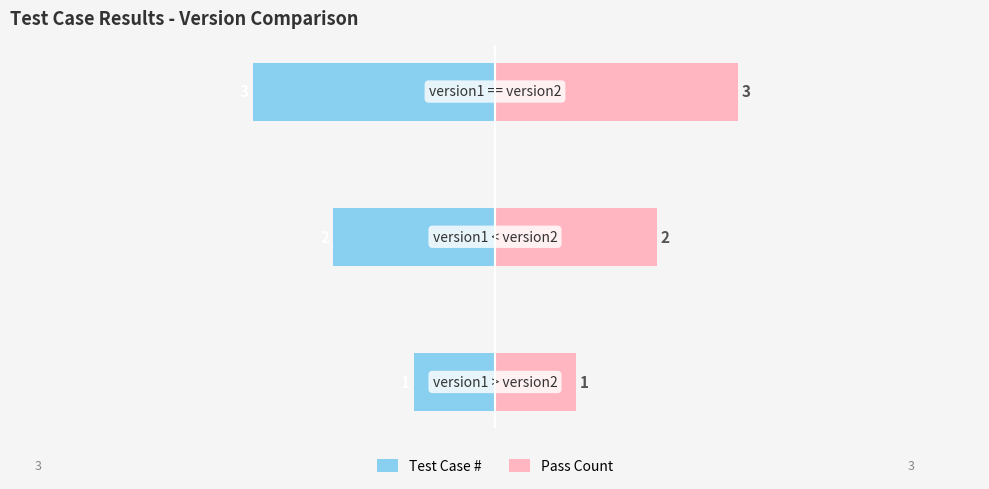

How many bars are there in each group?

2